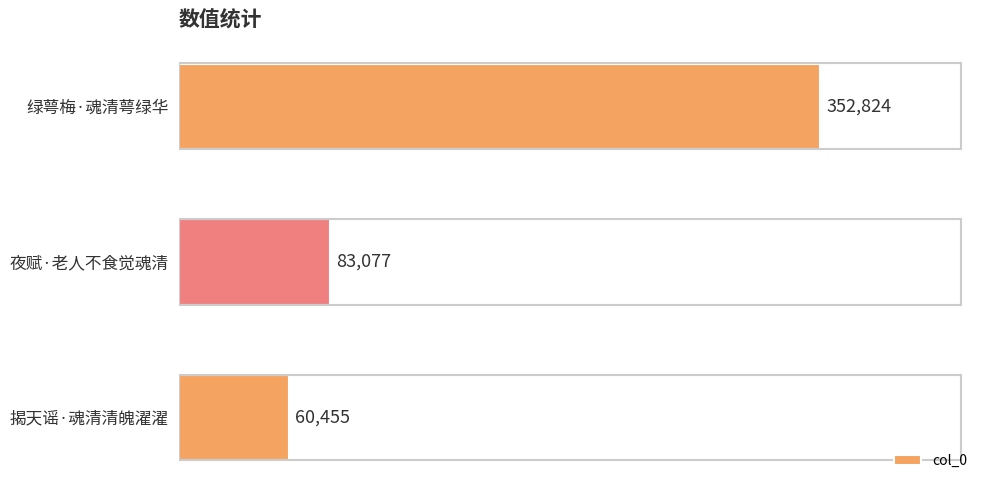

Is it true that the value at 夜赋·老人不食觉魂清 is 32653?

False